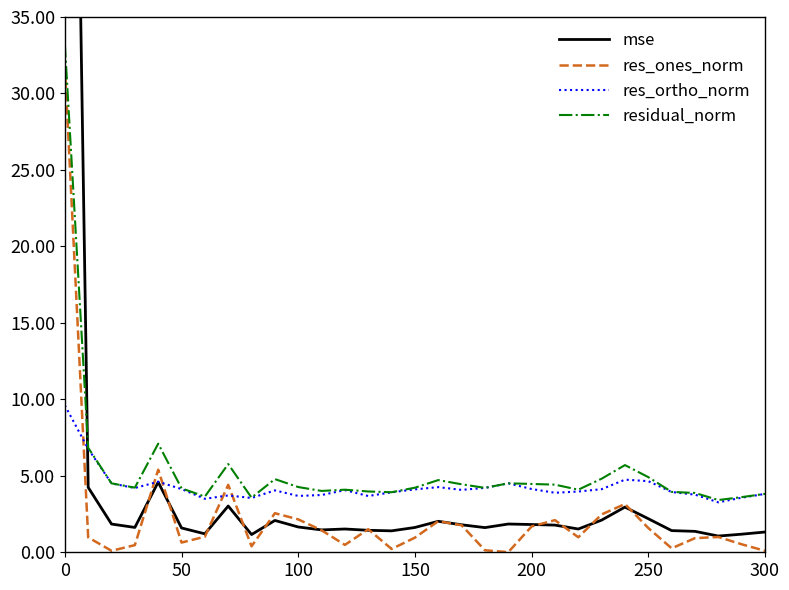

What is the maximum value shown in the chart?

100.4